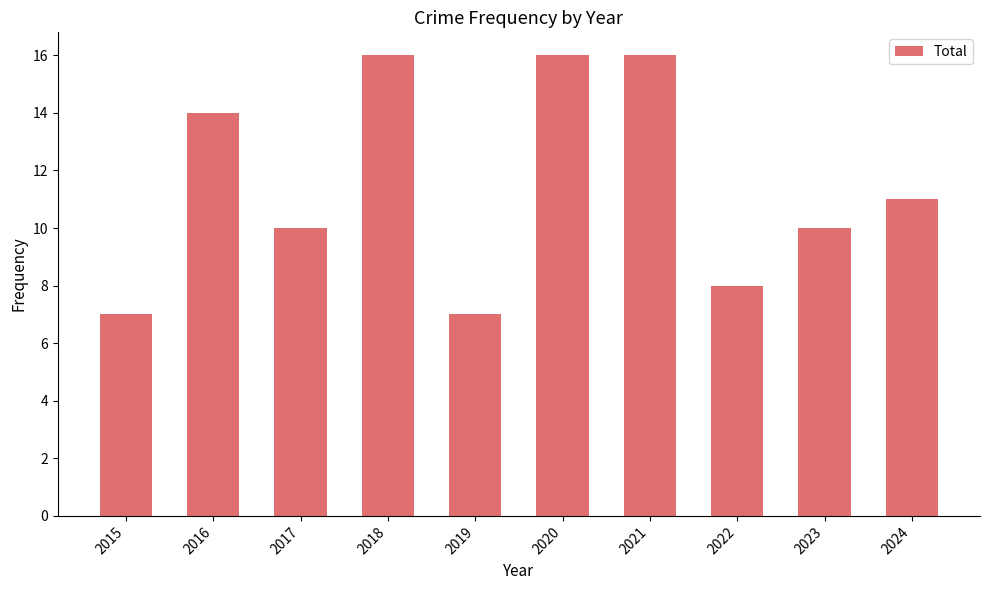

The value at 2021 is 16. True or false?

True